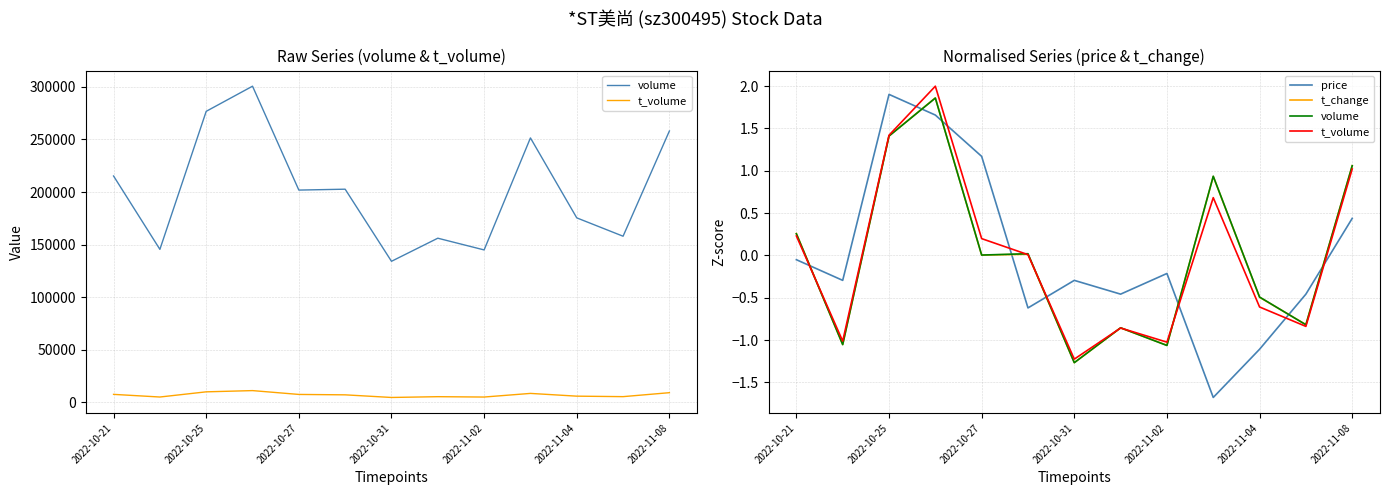

Count the number of categories in the chart.

13